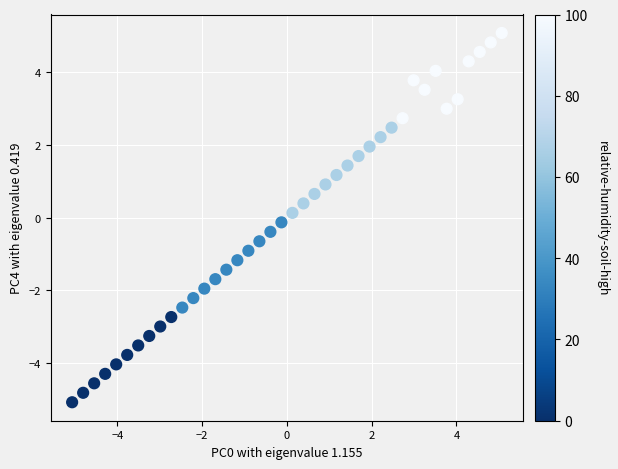

What is the range of X values (max minus min)?

10.1